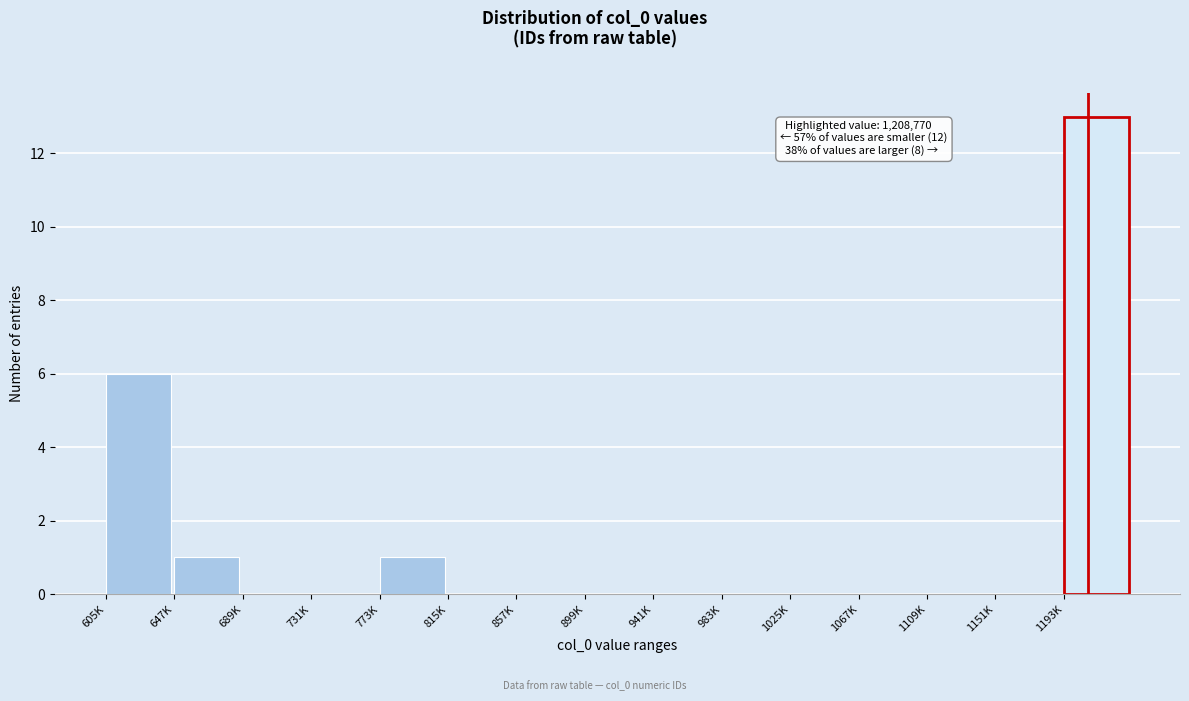

Reading right to left, transcribe all the data shown in this chart.

1193K=13	1151K=0	1109K=0	1067K=0	1025K=0	983K=0	941K=0	899K=0	857K=0	815K=0	773K=1	731K=0	689K=0	647K=1	605K=6